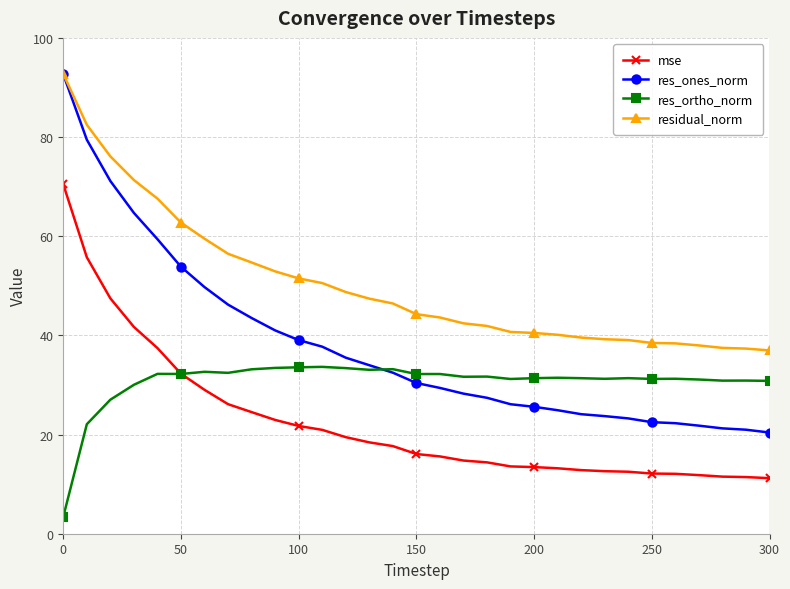

True or false: mse and residual_norm cross at least once.

False